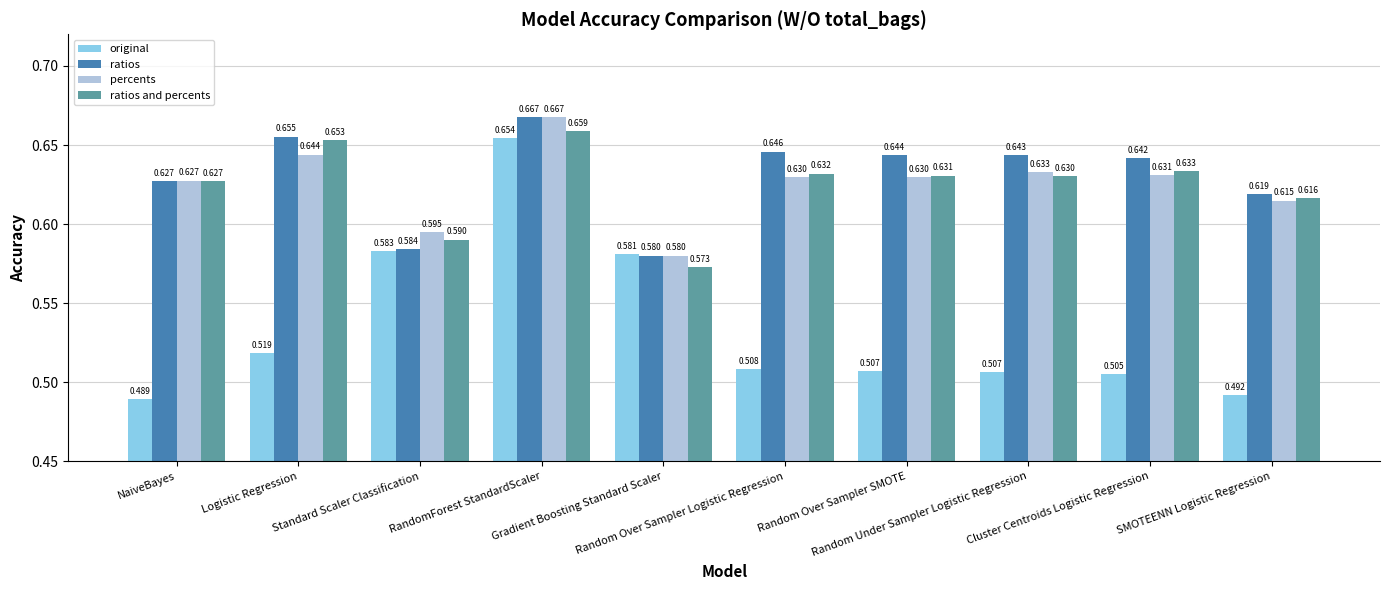

At Standard Scaler Classification, list the series in order from largest to smallest.

percents, ratios and percents, ratios, original